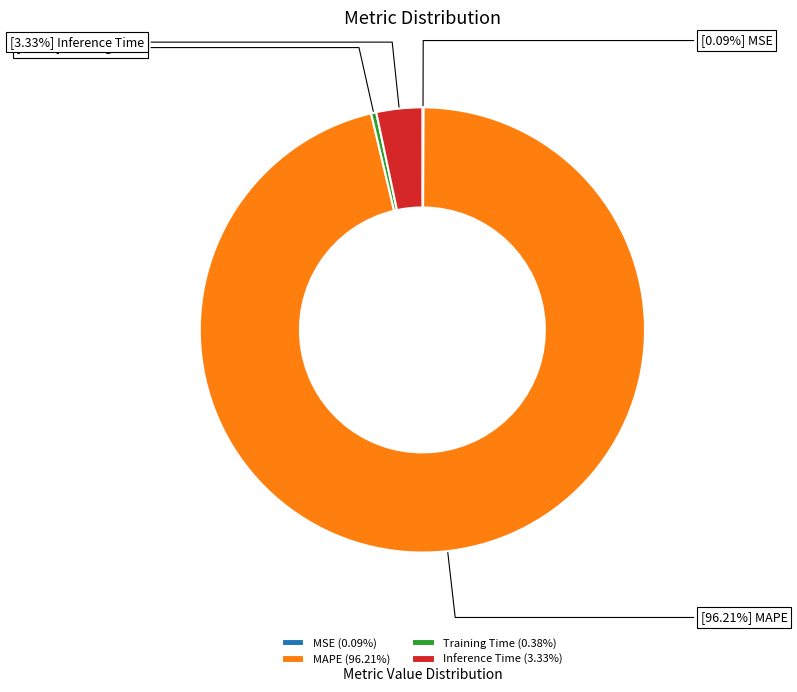

Is it true that Training Time is 0% of the pie?

True